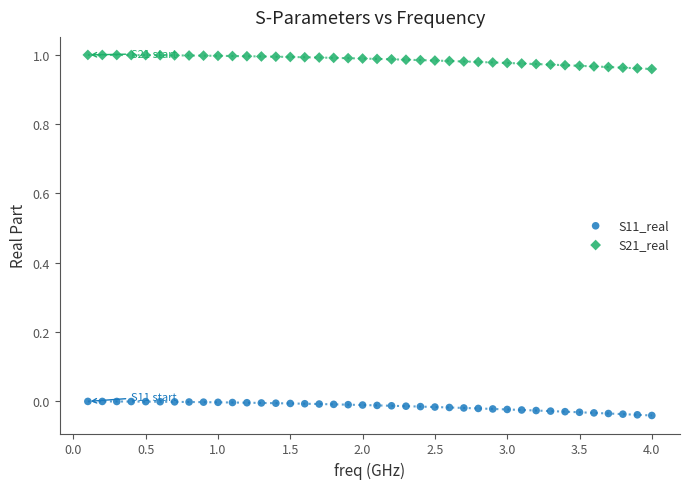

What is the X range (max minus min) for the scatter plot?

3.9